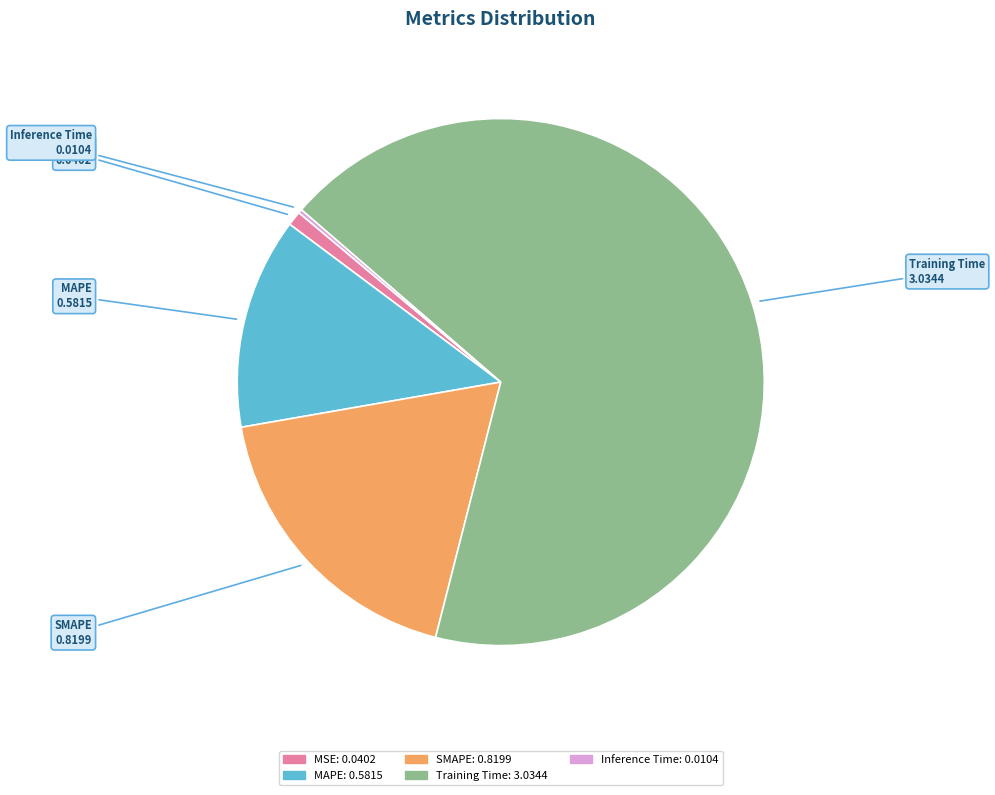

Is it true that SMAPE is 18% of the pie?

True